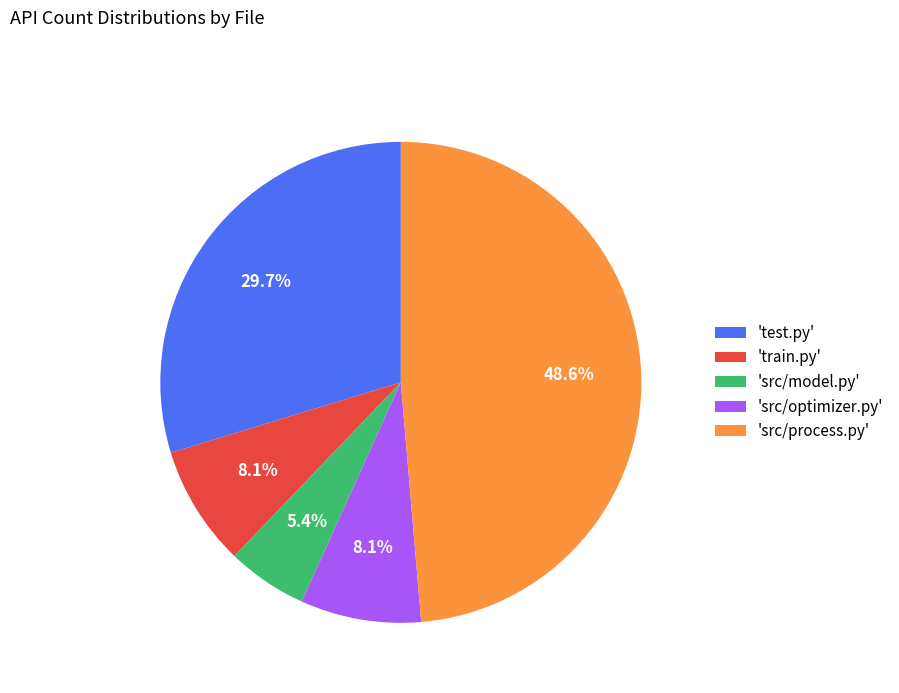

How many segments does this pie chart have?

5